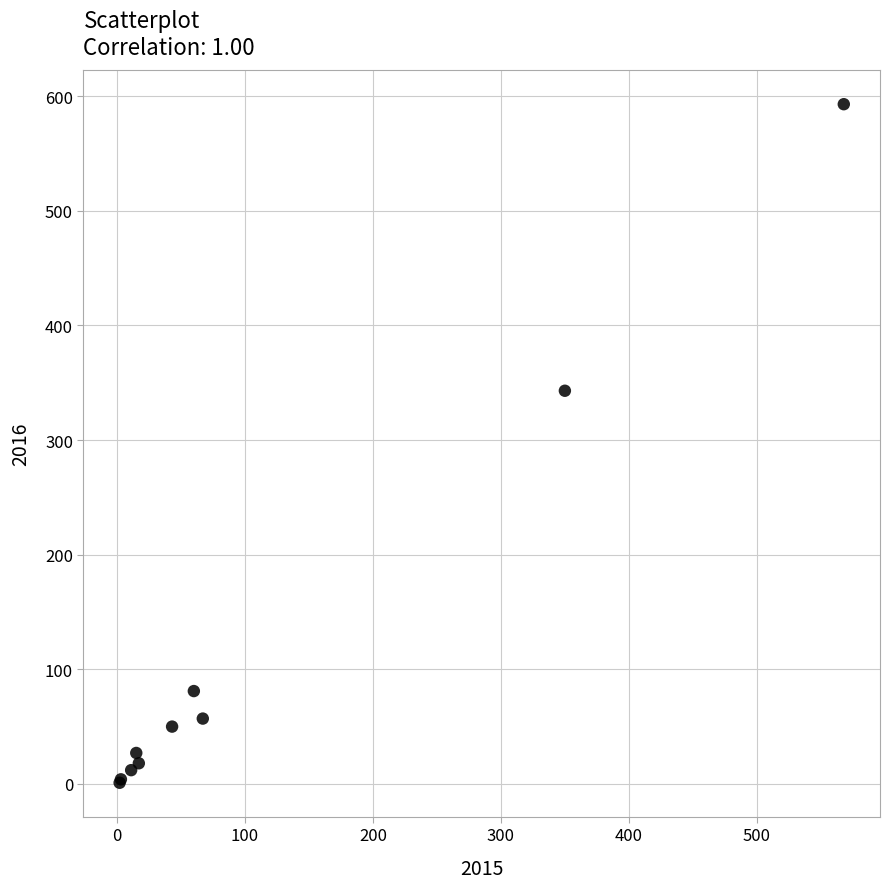

What Y value in the scatter plot is closest to 297?

343